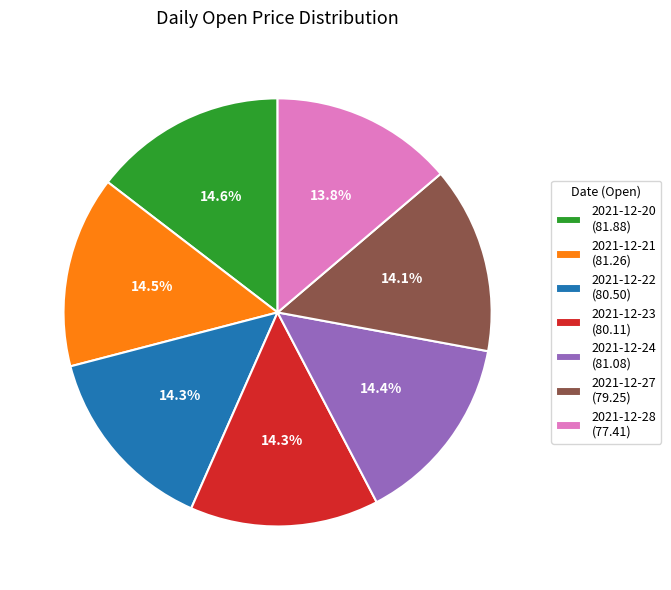

Count the number of slices in the pie.

7